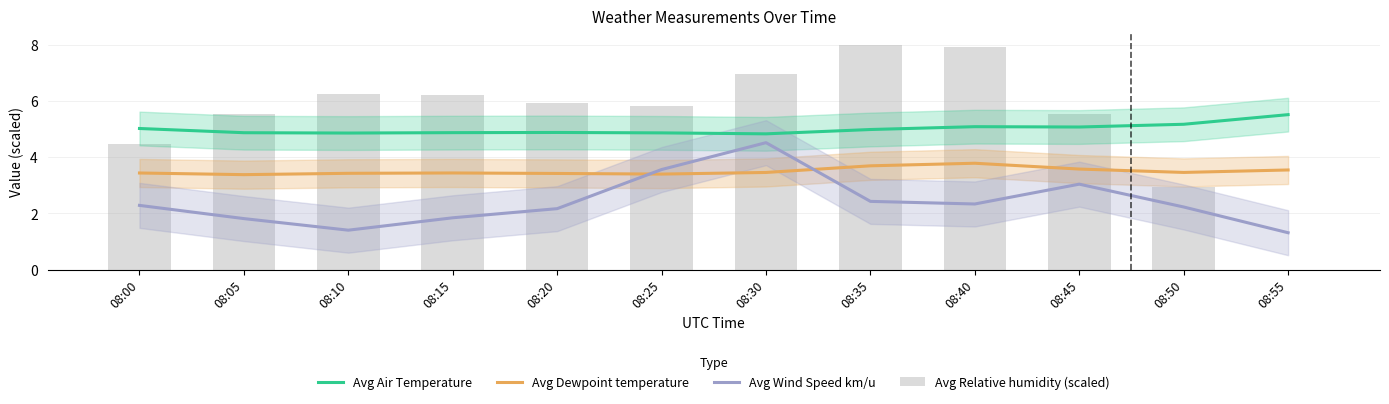

What are all the series names shown in the legend?

Avg Air Temperature, Avg Dewpoint temperature, Avg Wind Speed km/u, Avg Relative humidity (scaled)